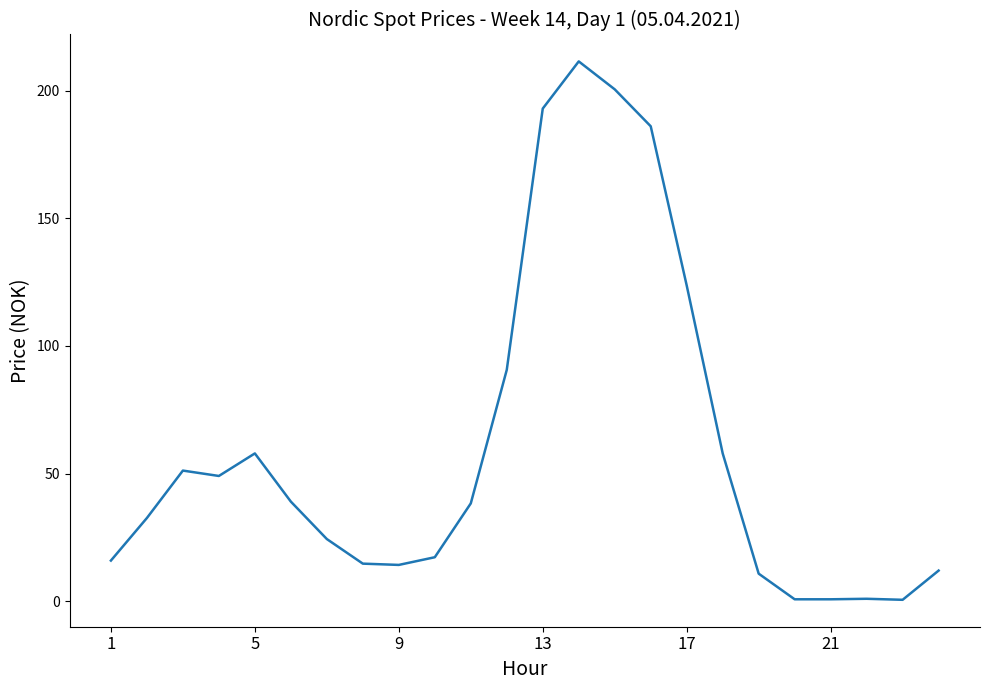

What is the difference between the maximum and minimum values?

210.8